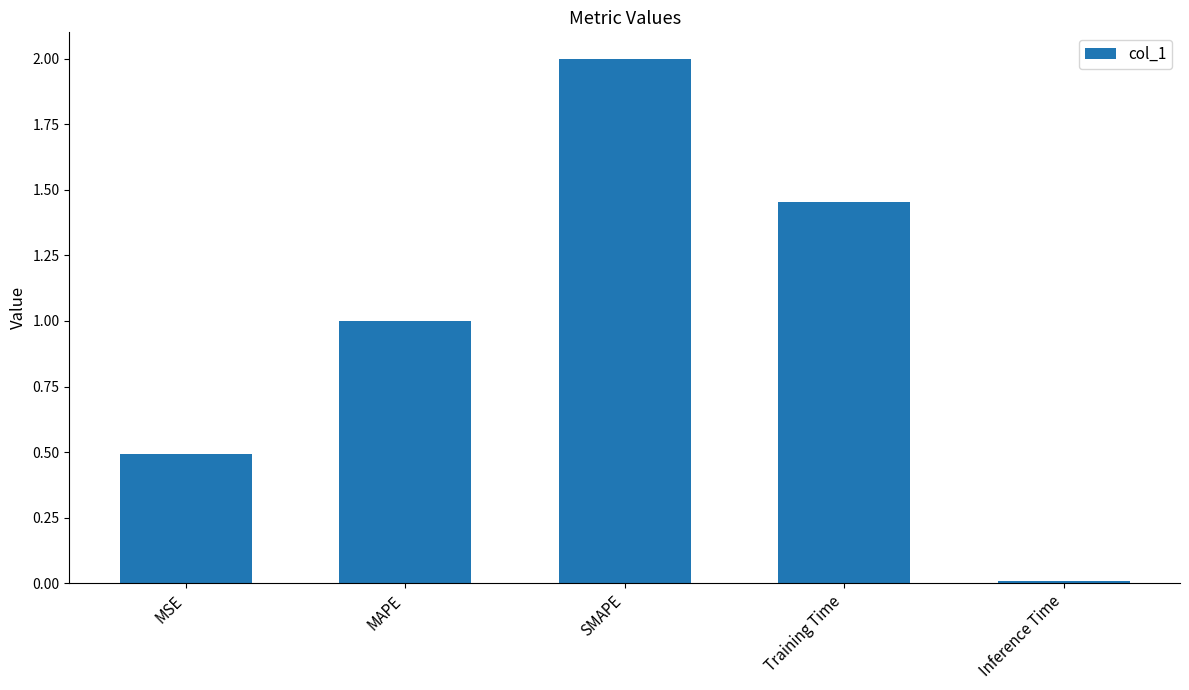

True or false: the data shows 1.6 at MAPE.

False